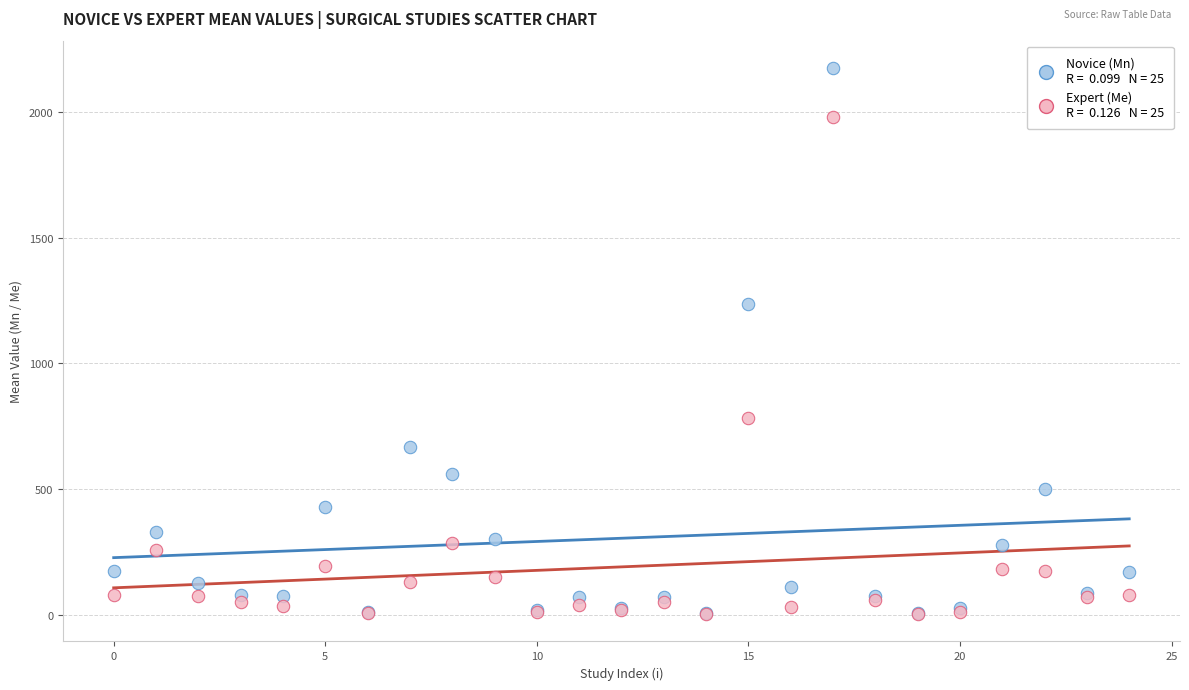

Across all series, what Y value is closest to 1088?

1236.0